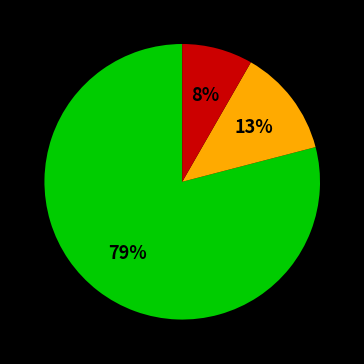

To the nearest percent, what is the difference between the largest and smallest slice percentages?

71%